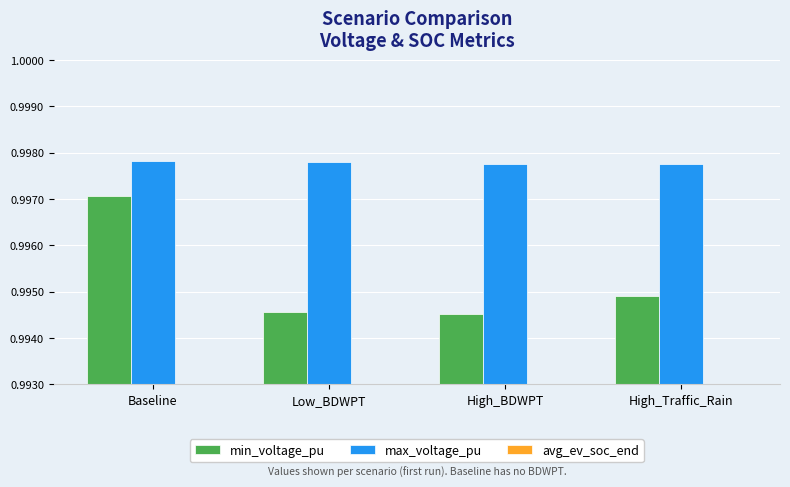

What is the total value across all series at High_Traffic_Rain?

2.6